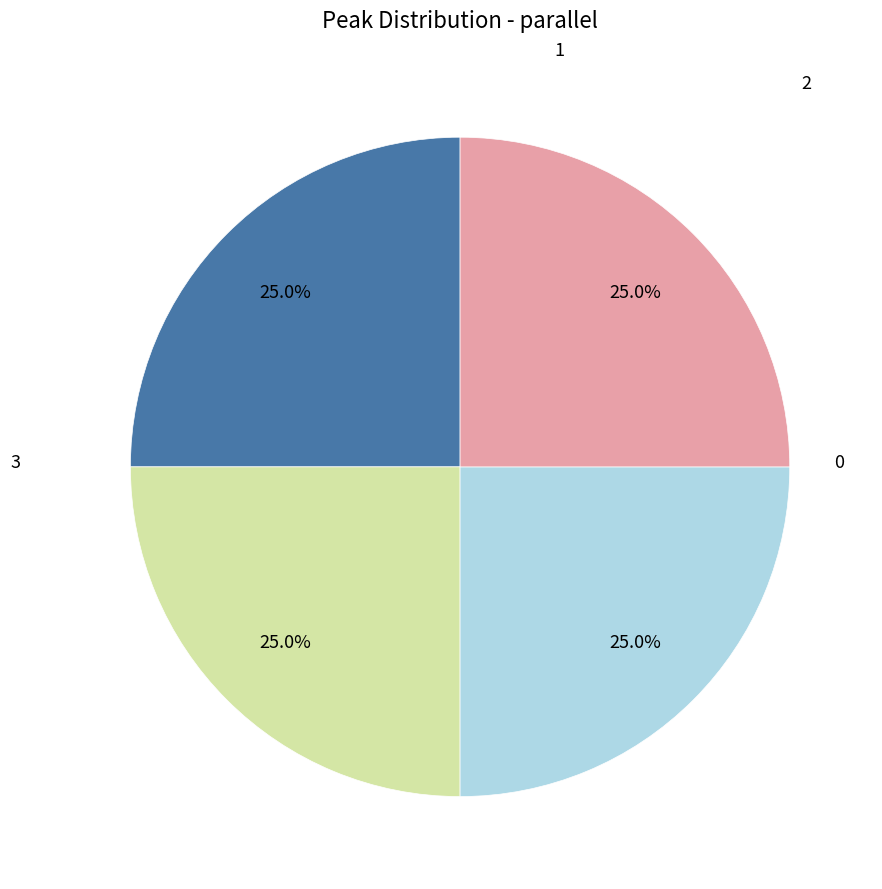

Is there a majority slice in this chart?

No